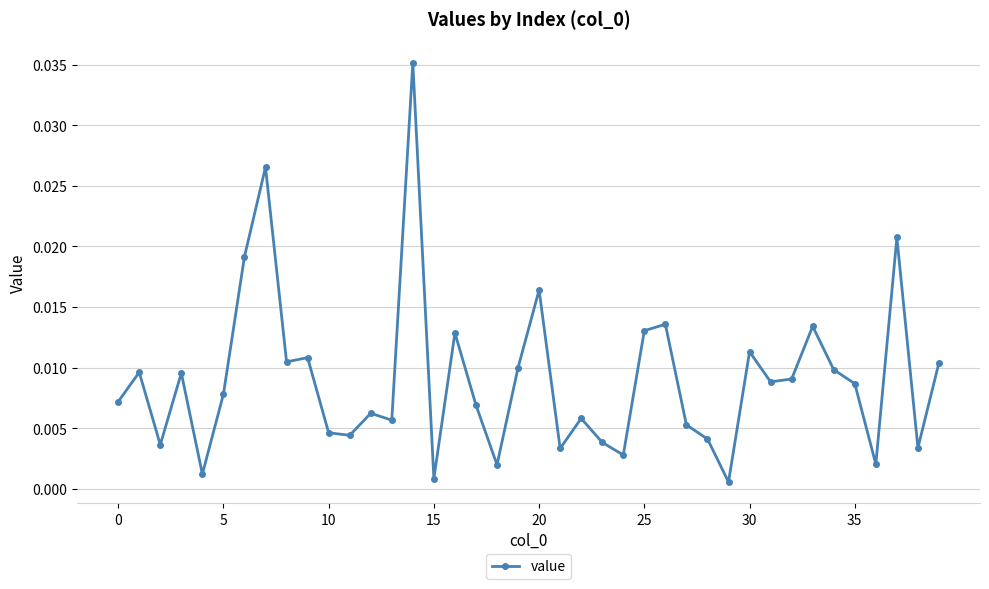

How many interior local peaks (higher than both neighbors) does the data have?

13